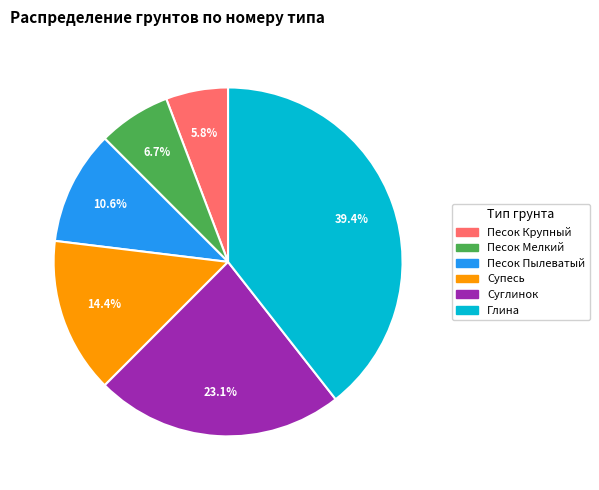

Does Глина represent more than half of the total?

No